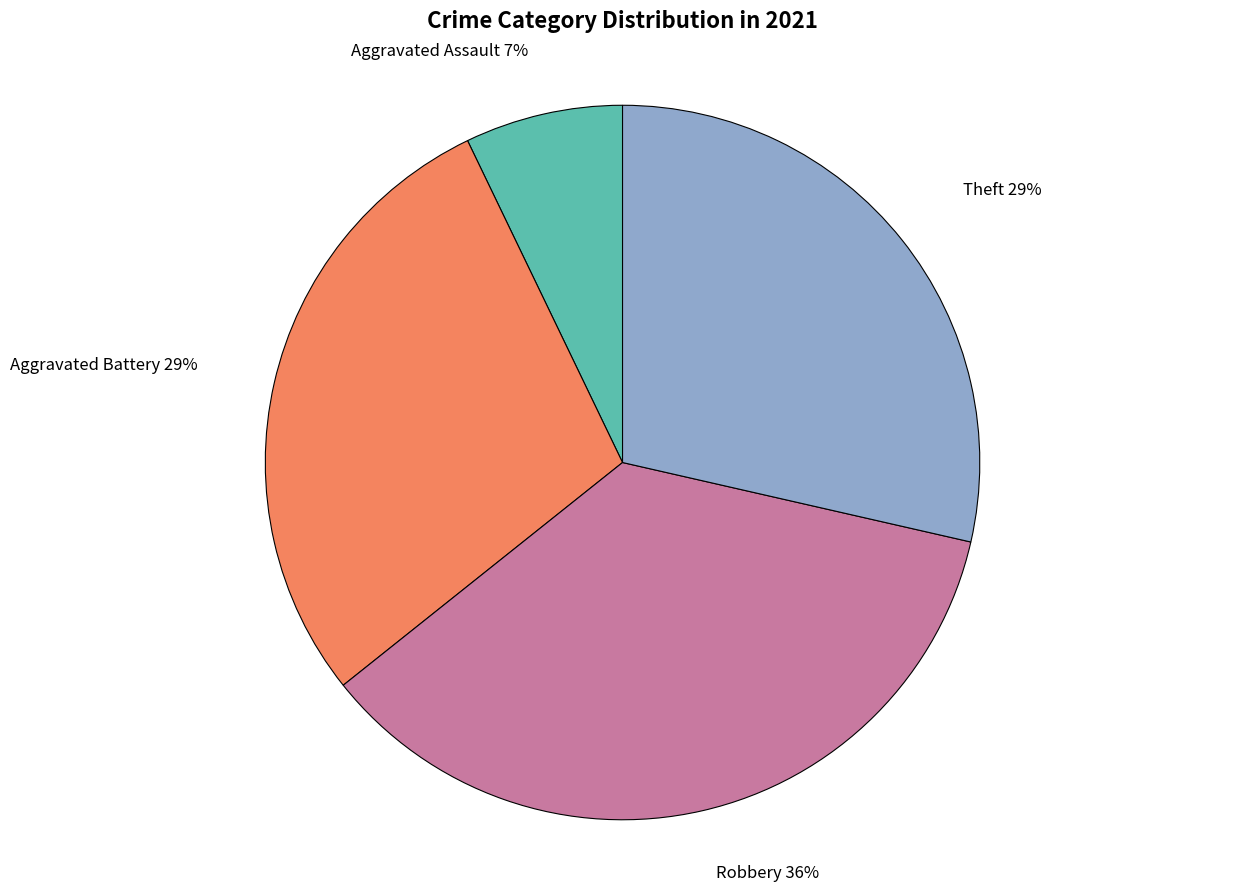

To the nearest percent, what is the average slice percentage?

25%